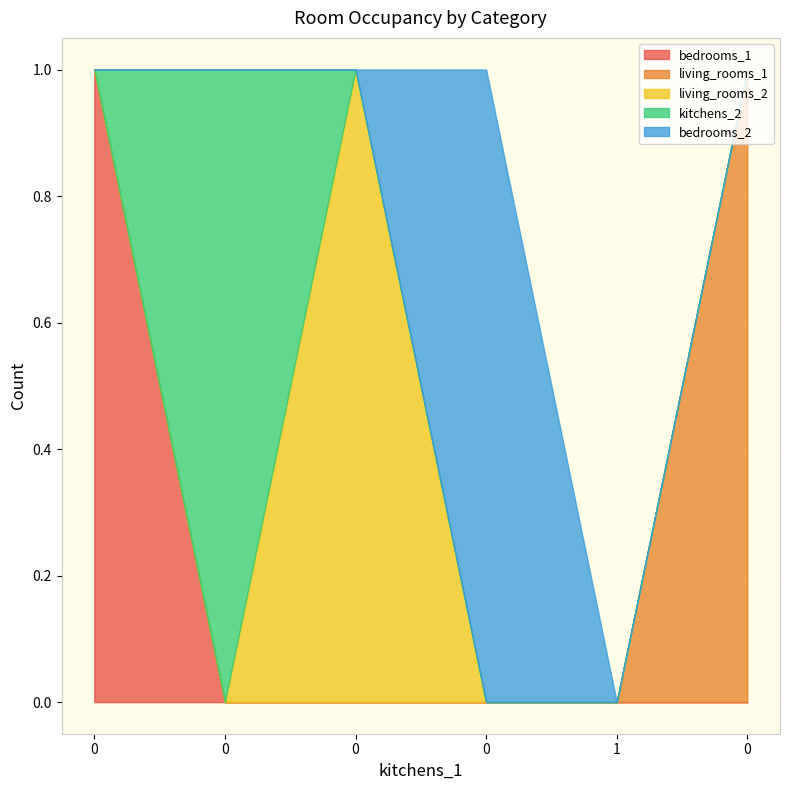

What is the sum of the bedrooms_1 values at 0 and 0?

1